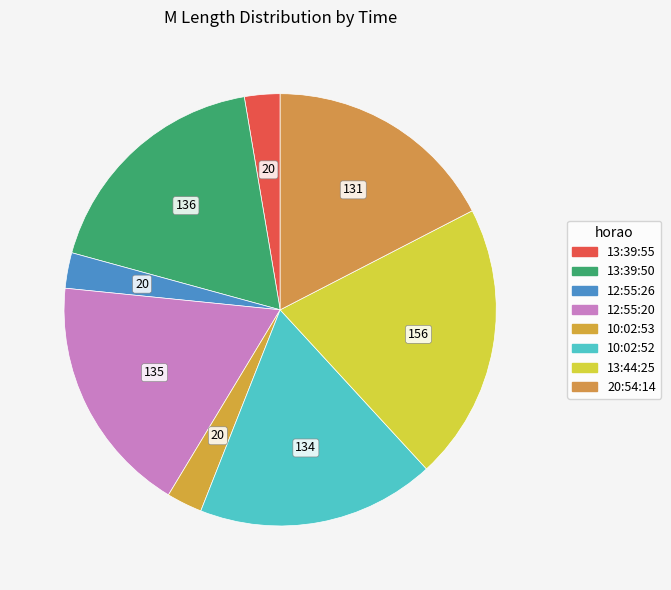

Count the number of slices in the pie.

8